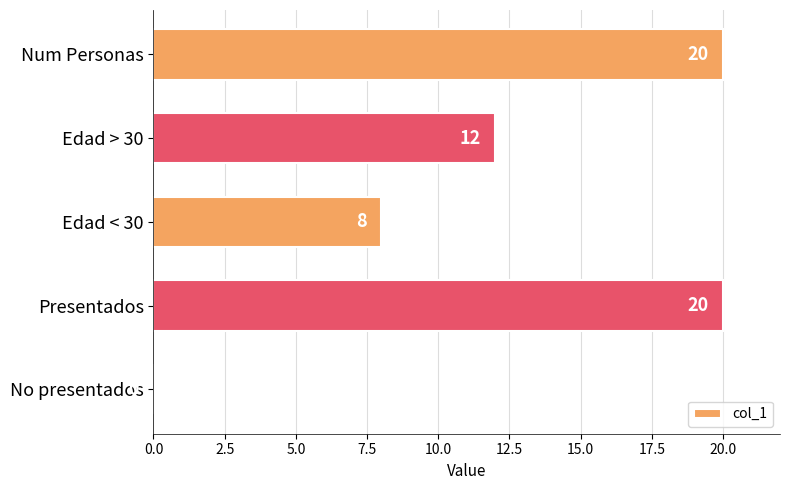

Reading bottom to top, what are all the values shown in this chart?

No presentados=0	Presentados=20	Edad < 30=8	Edad > 30=12	Num Personas=20